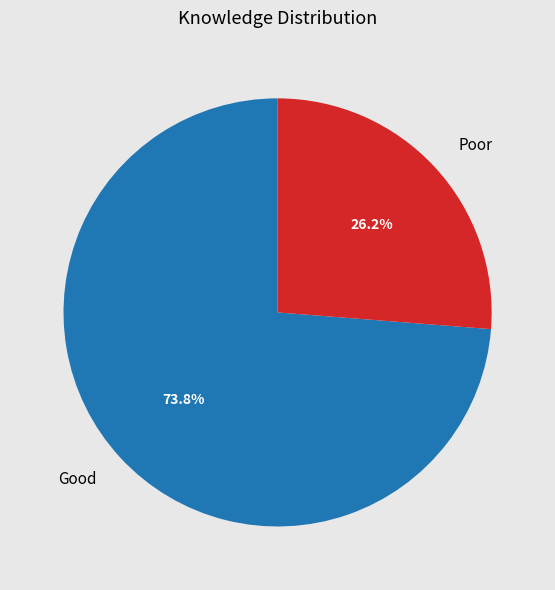

Rank the categories by value from highest to lowest.

Good, Poor